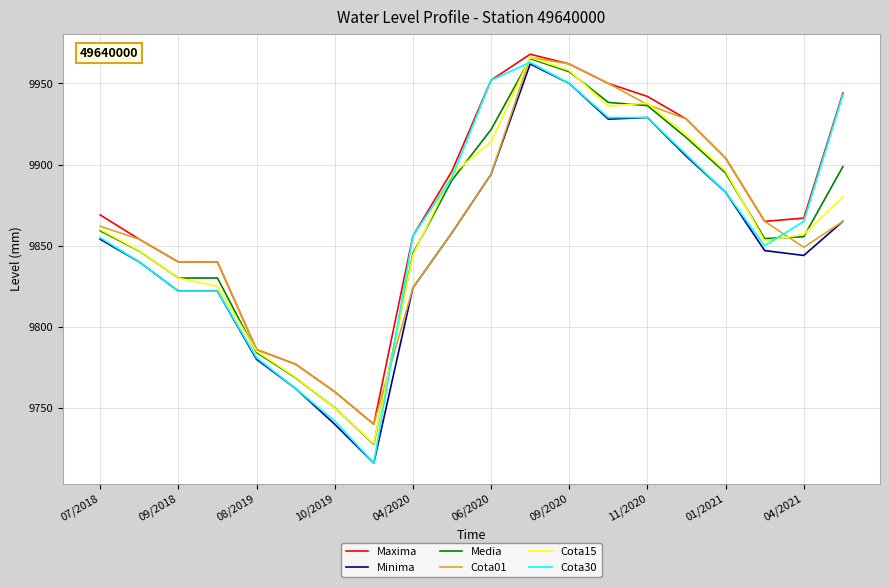

Which series has the largest range (max minus min)?

Cota30